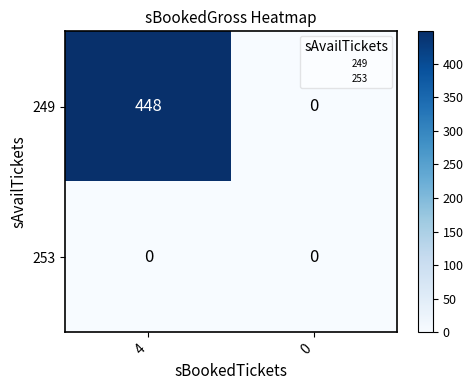

What is the difference between the highest and lowest values at 4?

448